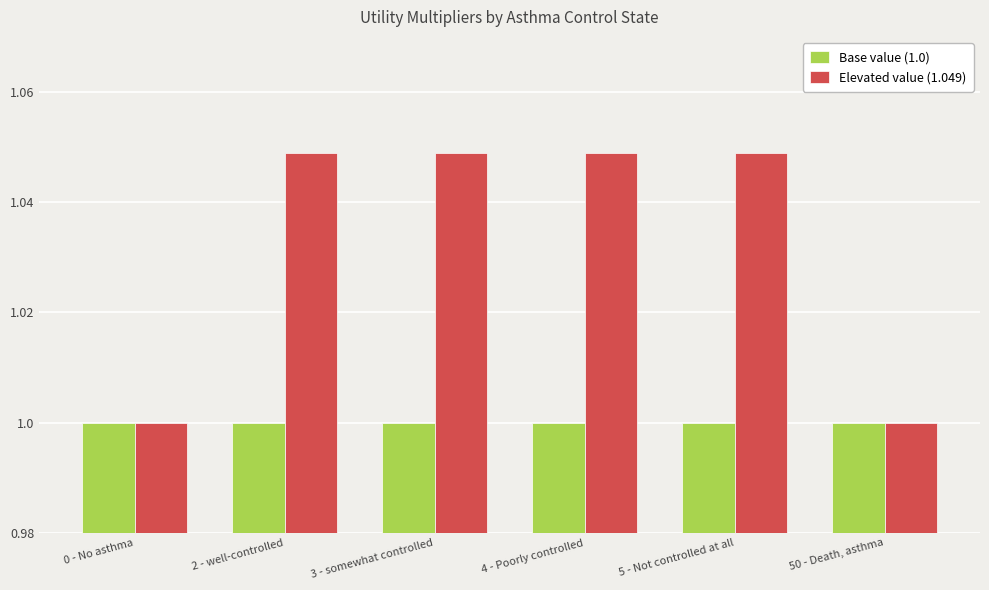

Rank the series by their average value, from highest to lowest.

Elevated value (1.049), Base value (1.0)